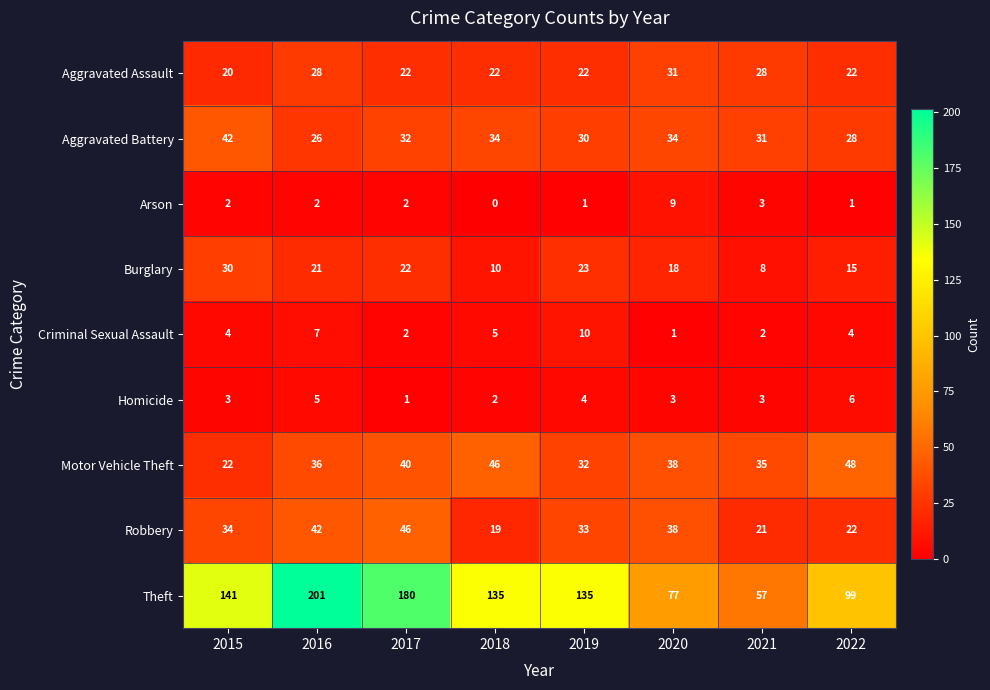

At which category is the sum across all series the highest?

2016